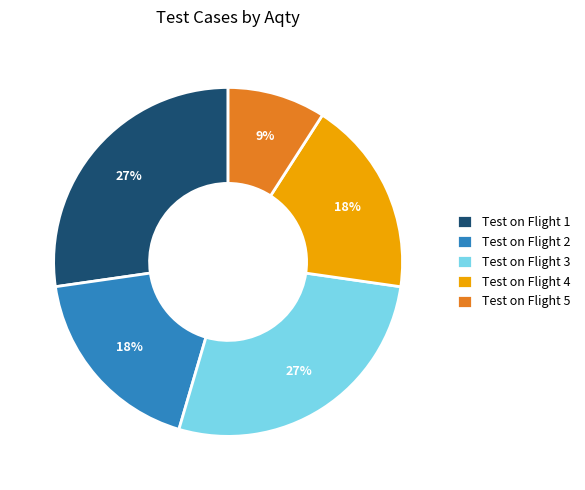

Which category has the smallest portion of the pie?

Test on Flight 5